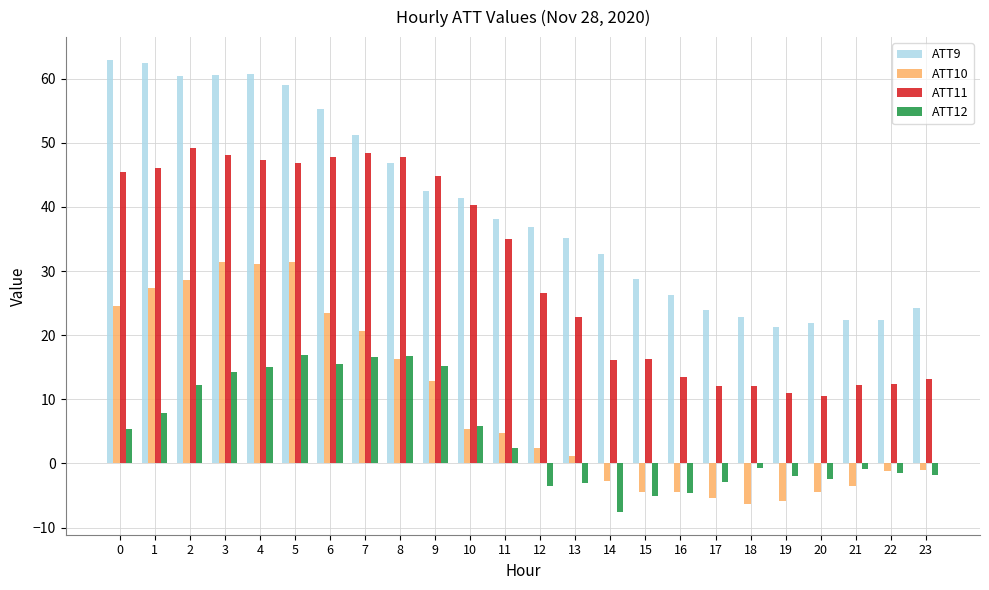

The ATT9 series shows 79.7 at 8. True or false?

False